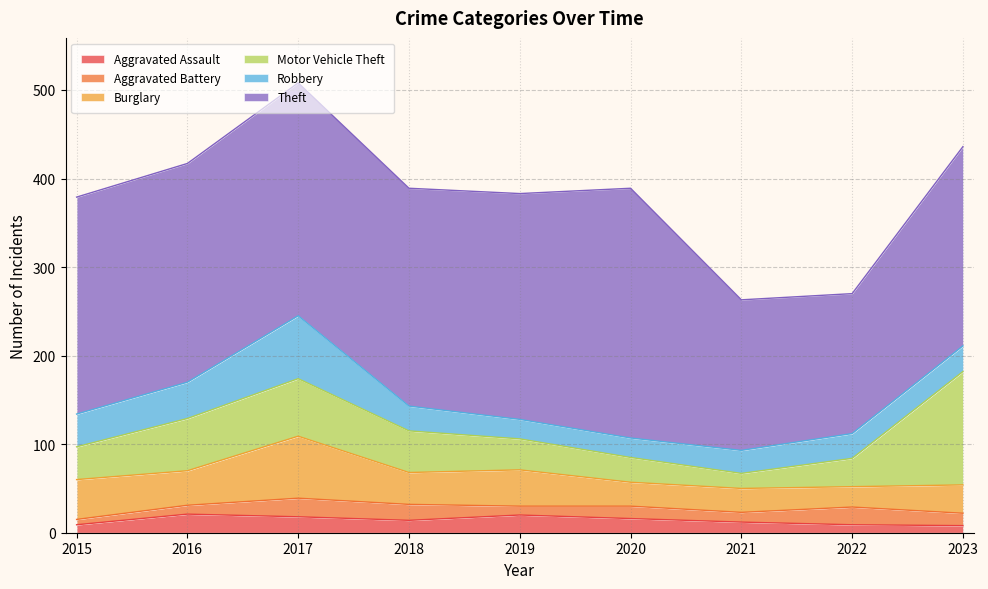

What is the sum of all Motor Vehicle Theft values?

448